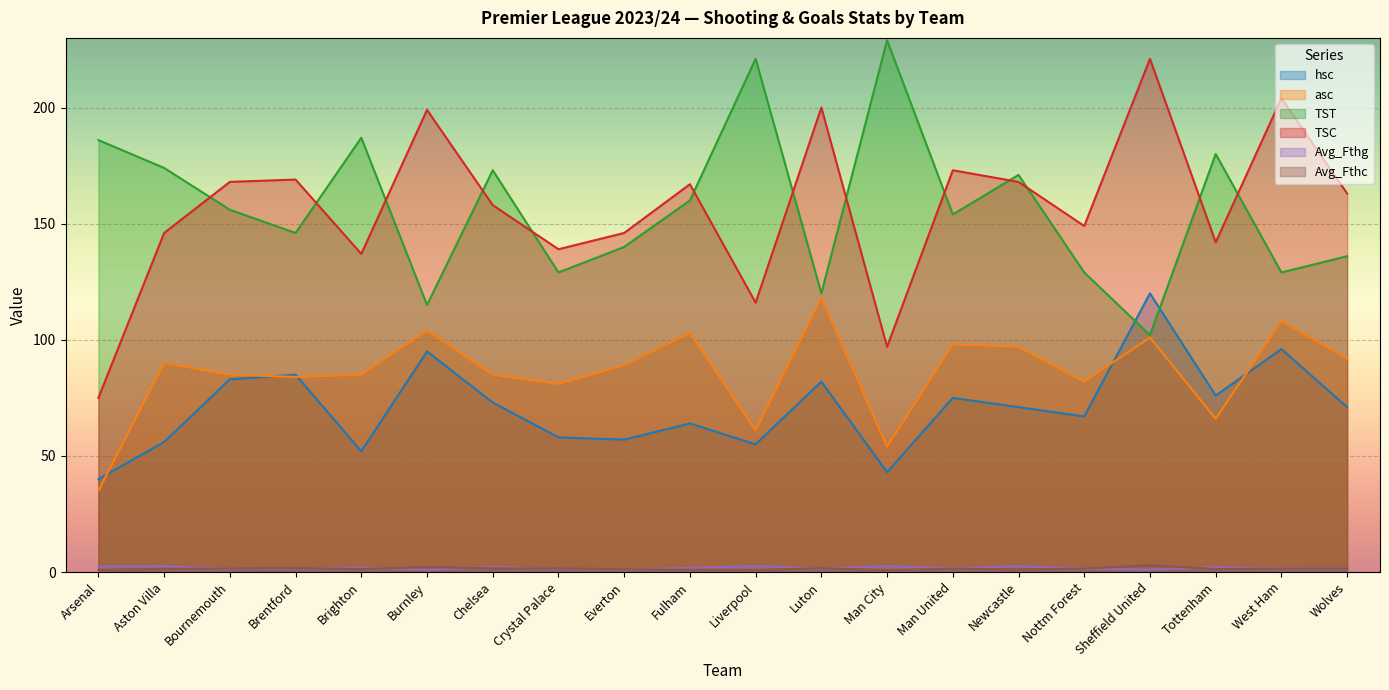

True or false: TSC has more than 0 interior local peaks.

True